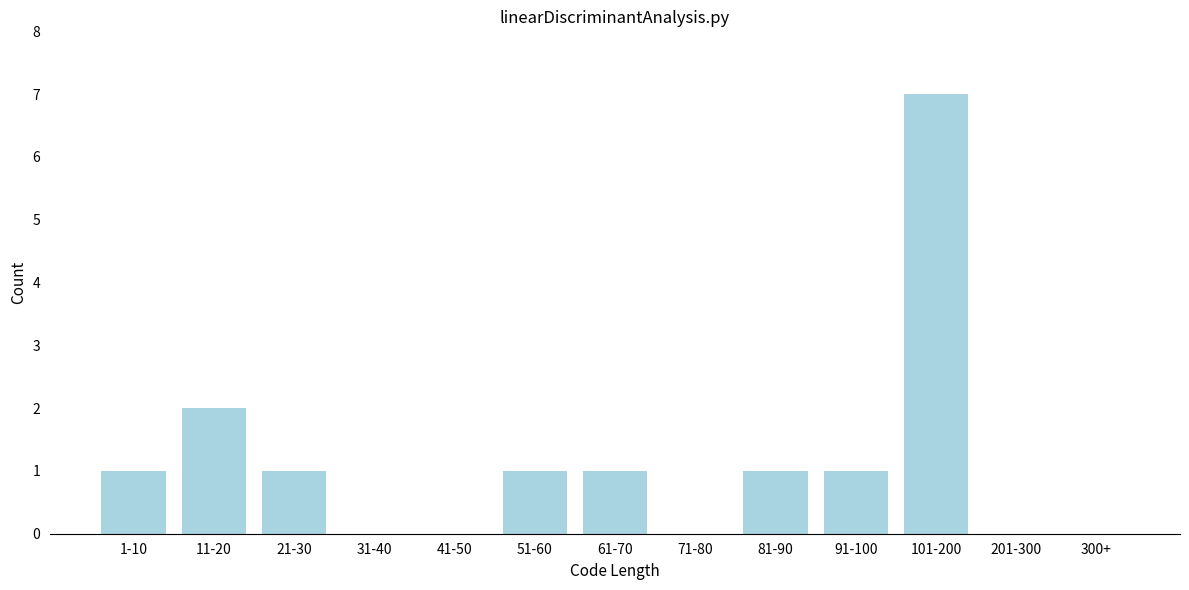

Reading left to right, what are all the values shown in this chart?

1-10=1	11-20=2	21-30=1	31-40=0	41-50=0	51-60=1	61-70=1	71-80=0	81-90=1	91-100=1	101-200=7	201-300=0	300+=0